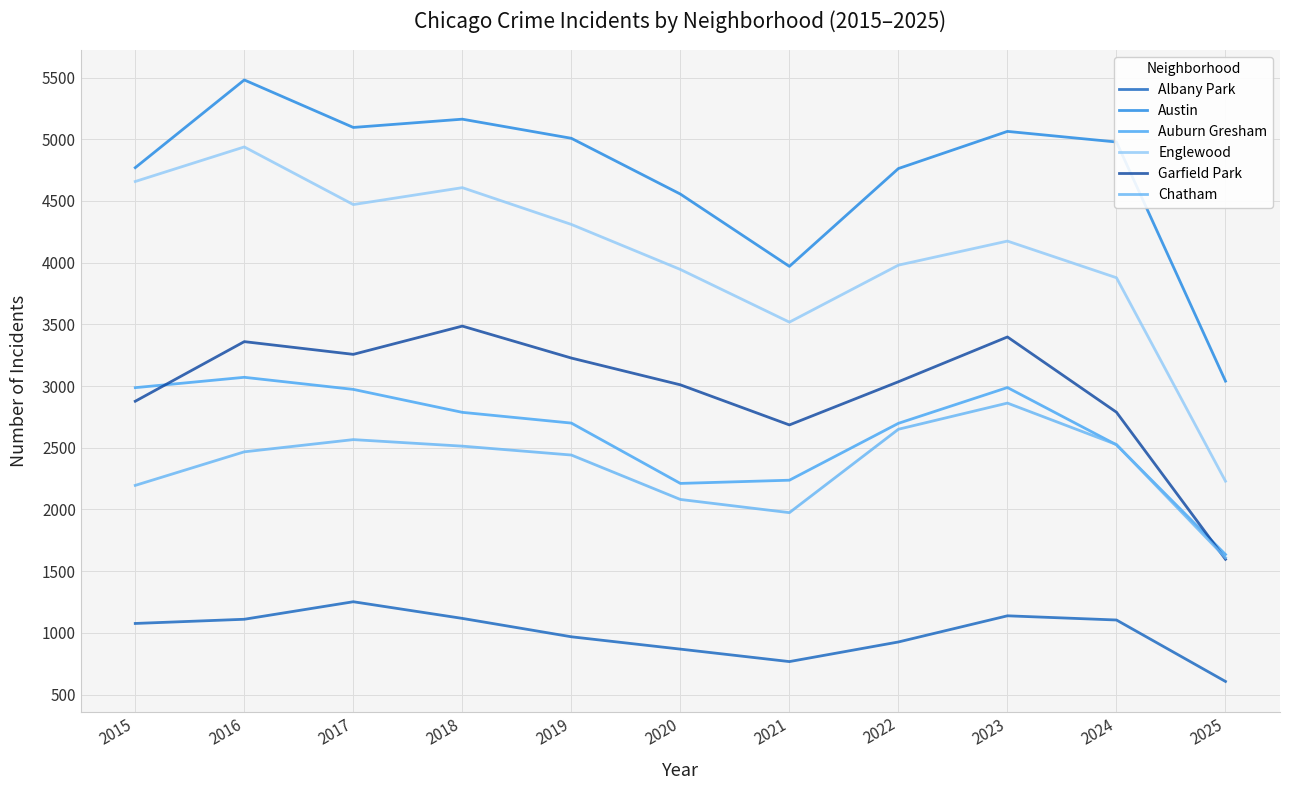

The value of Englewood at 2020 is 7084. True or false?

False